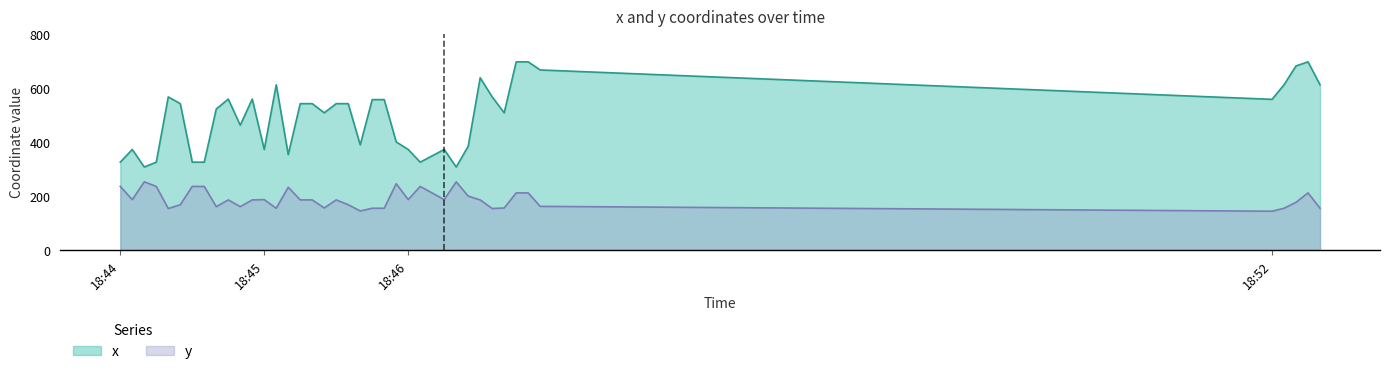

Which series has the widest spread of values?

x